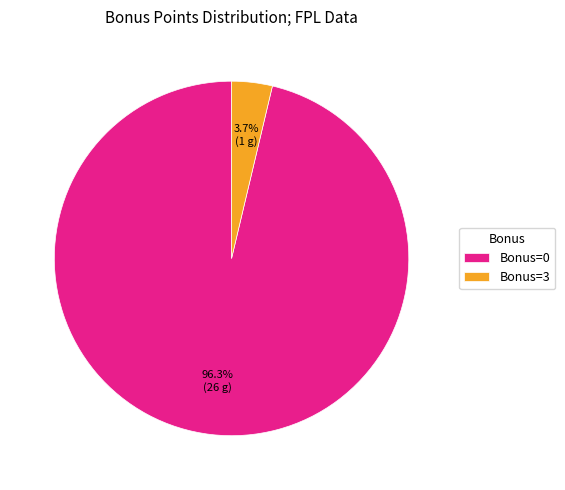

What percentage do Bonus=3 and Bonus=0 together represent?

100.0%